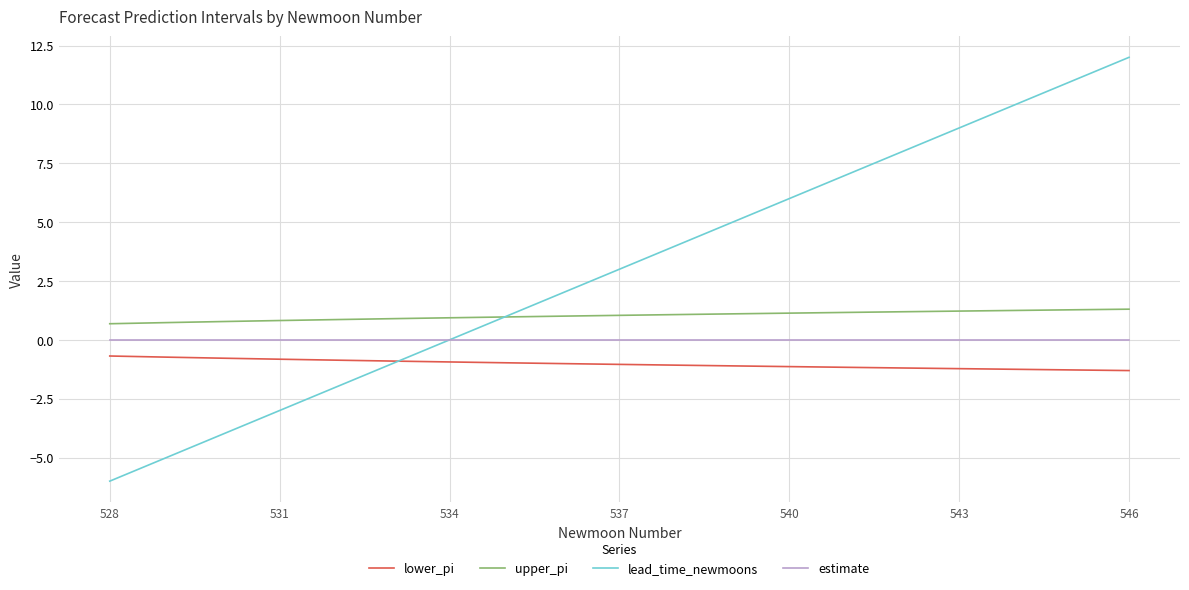

Which series has the largest total across all categories?

lead_time_newmoons